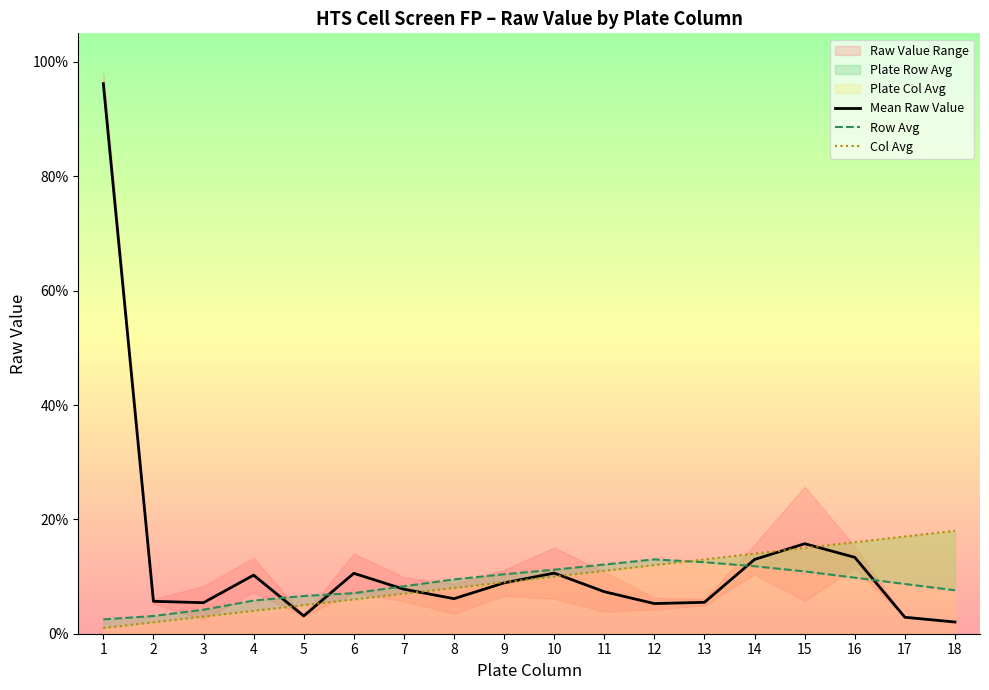

True or false: Row Avg has a value of 20.1 at 14.

False